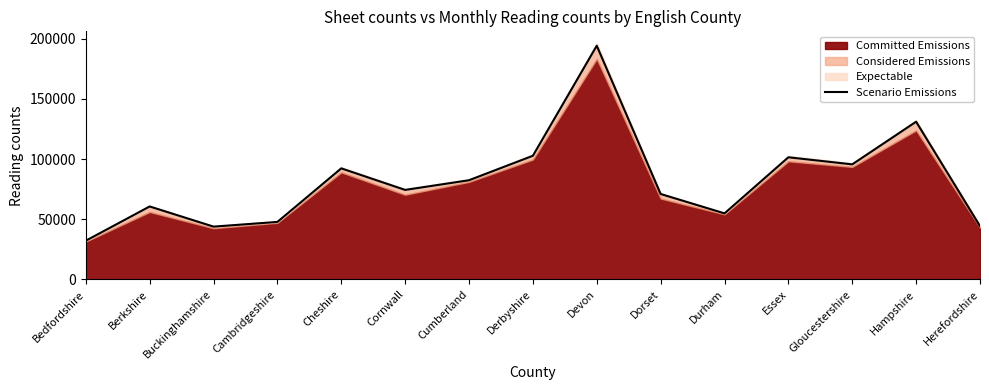

What is the label of the 12th point from the right?

Cambridgeshire